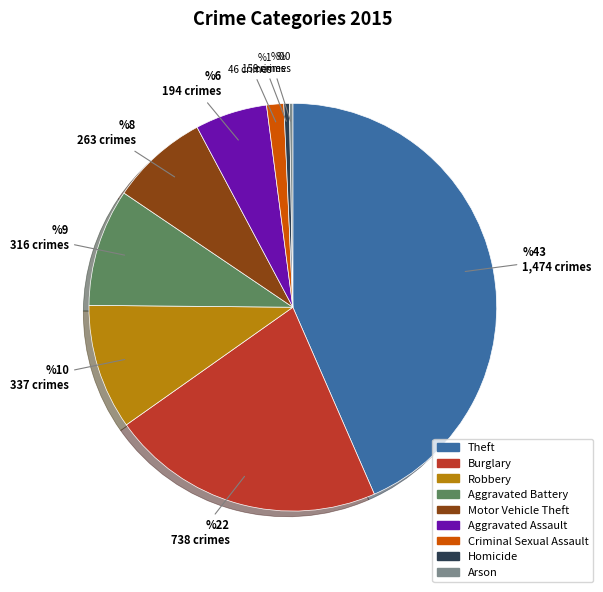

Does any single category account for the majority?

No